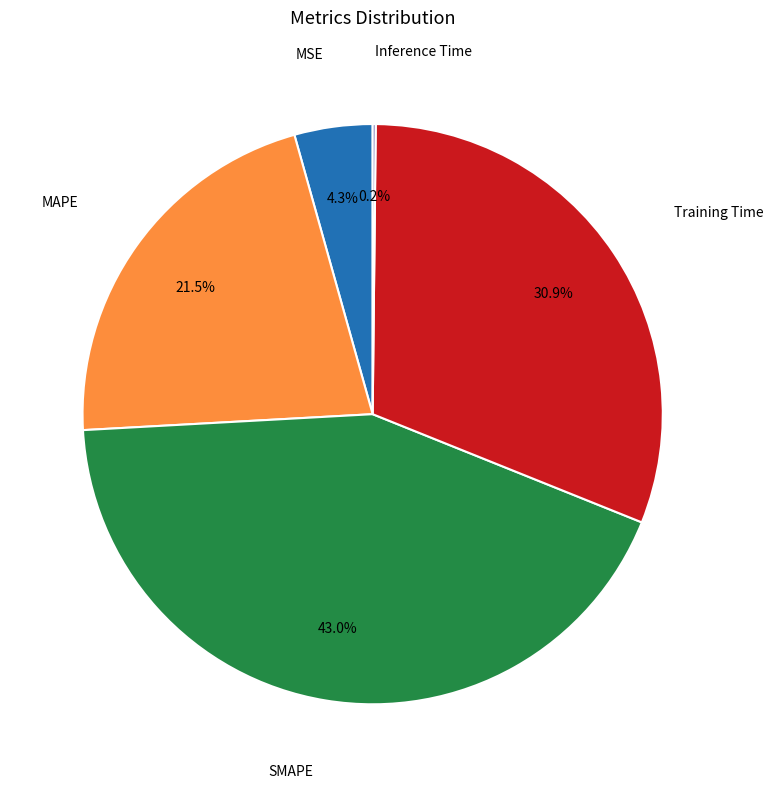

Is there any slice that represents more than half of the pie?

No